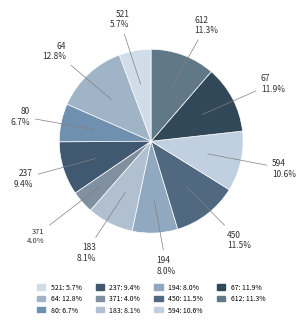

Rank the categories by value from highest to lowest.

64, 67, 450, 612, 594, 237, 183, 194, 80, 521, 371